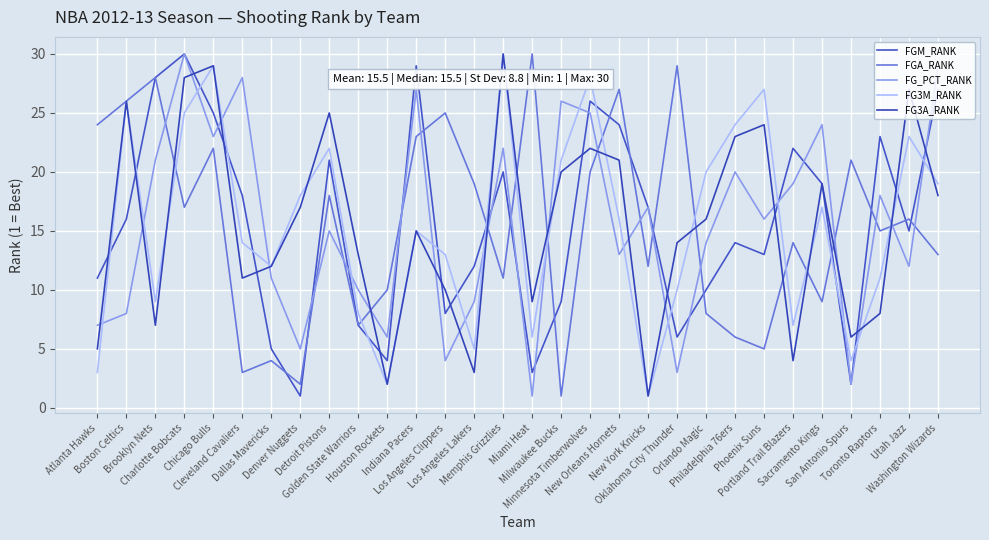

Is the value of FG3A_RANK at Denver Nuggets greater than the value of FG_PCT_RANK at Sacramento Kings?

No